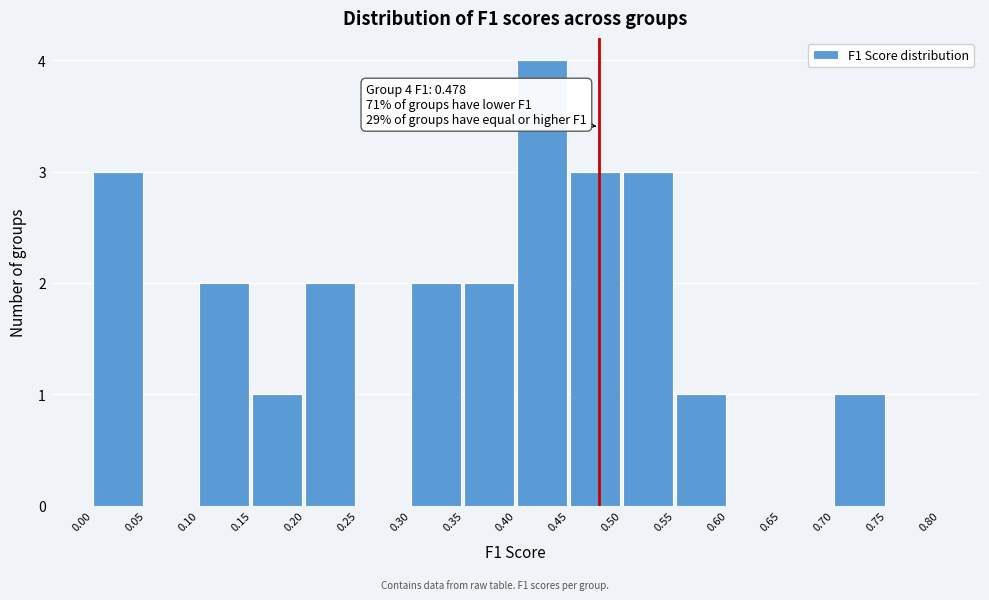

Over which range of the x-axis is the bar tallest?

0.40 to 0.45